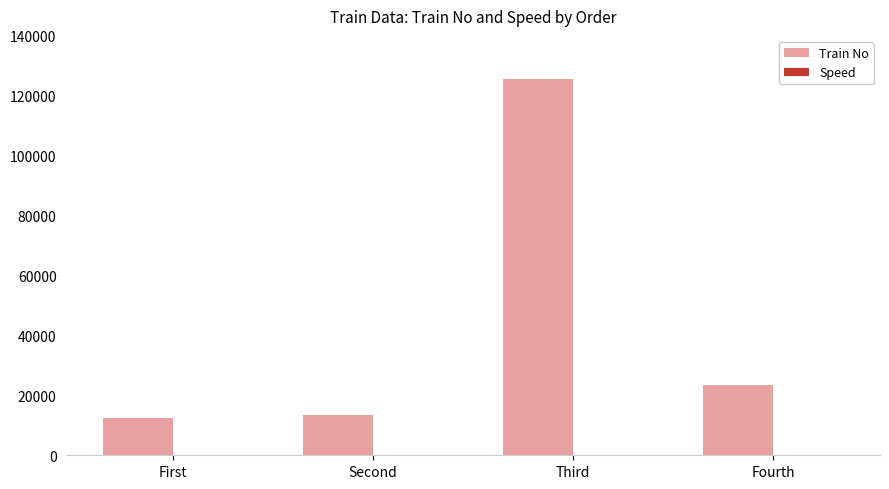

What is the sum of all Train No values?

174663